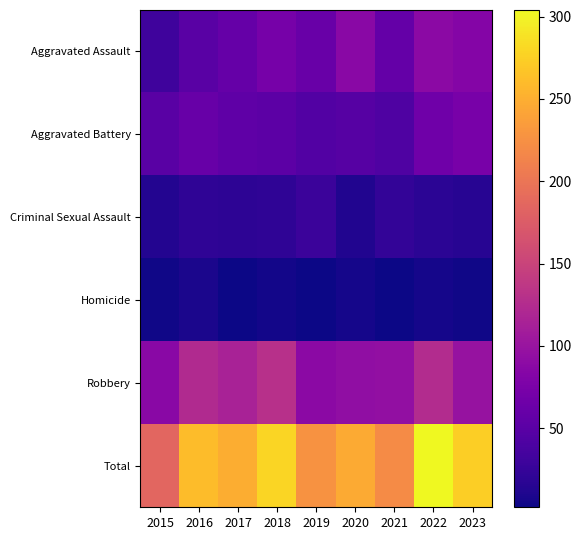

Which series has the largest range (max minus min)?

Total